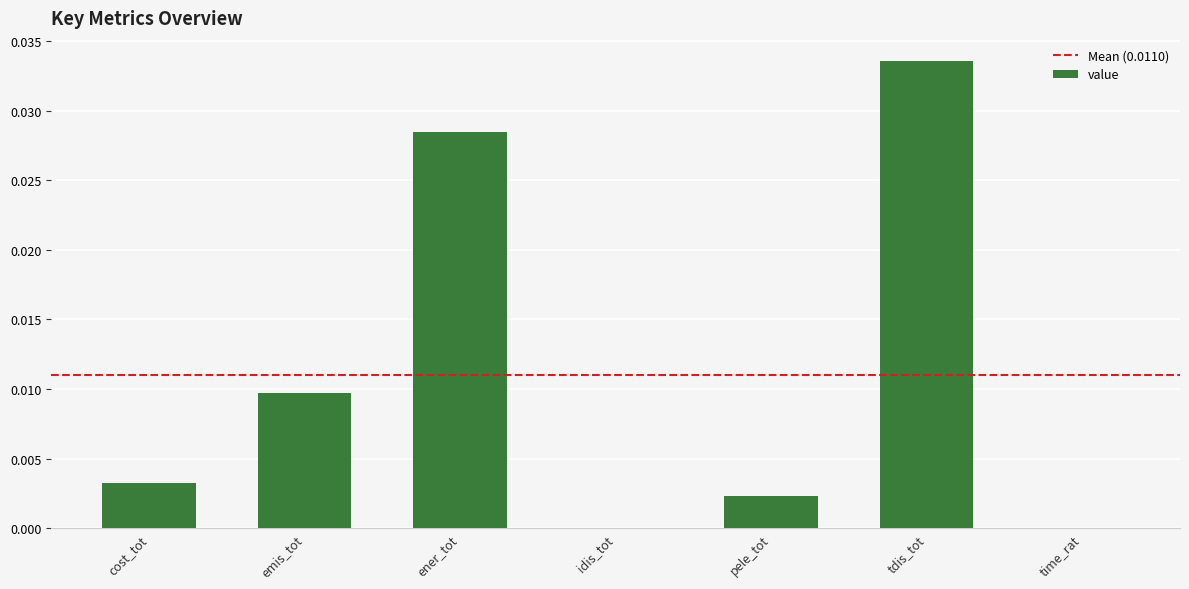

Count the number of data series in this chart.

1